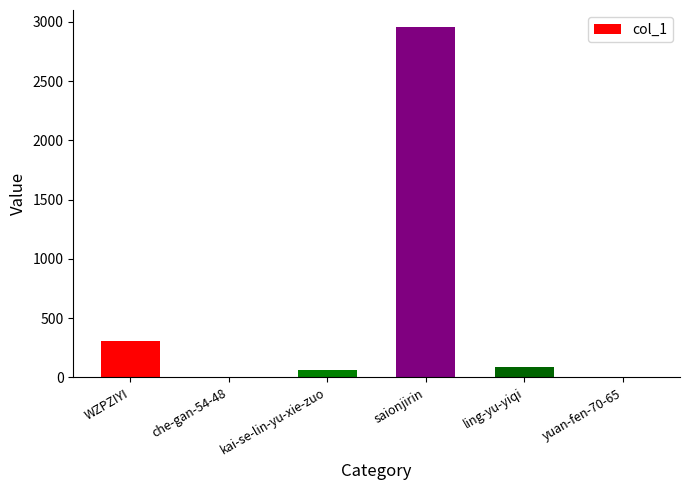

What is the greatest value displayed?

2953